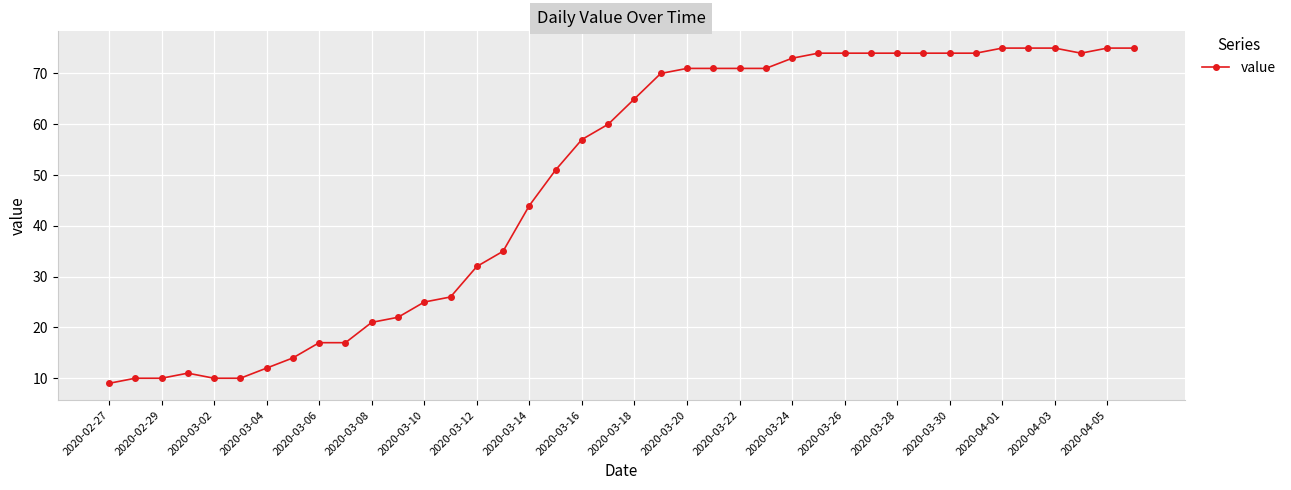

What is the minimum value shown in the chart?

9